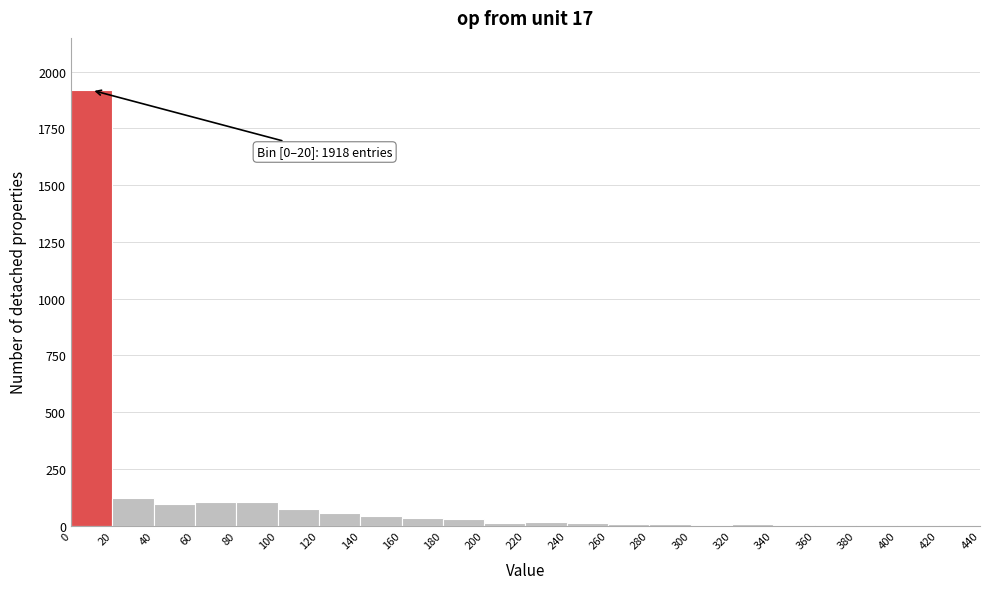

Which range on the x-axis has the tallest bar?

0 to 20